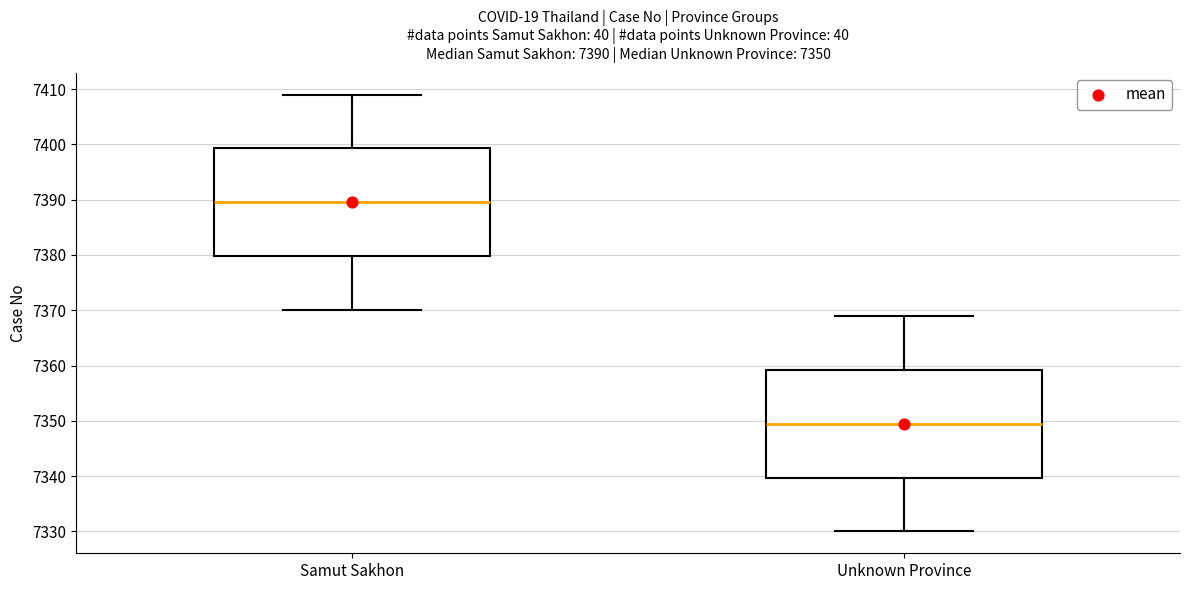

Which box's median line is the highest?

Samut Sakhon